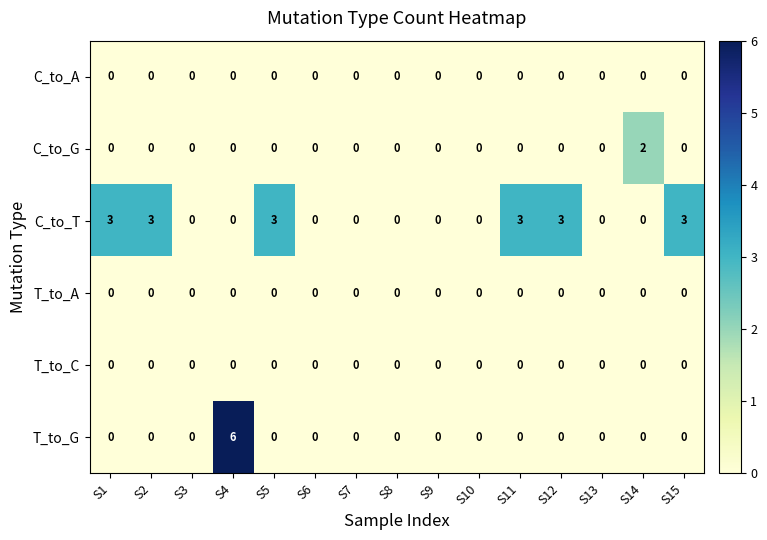

Which series has the largest total across all categories?

C_to_T